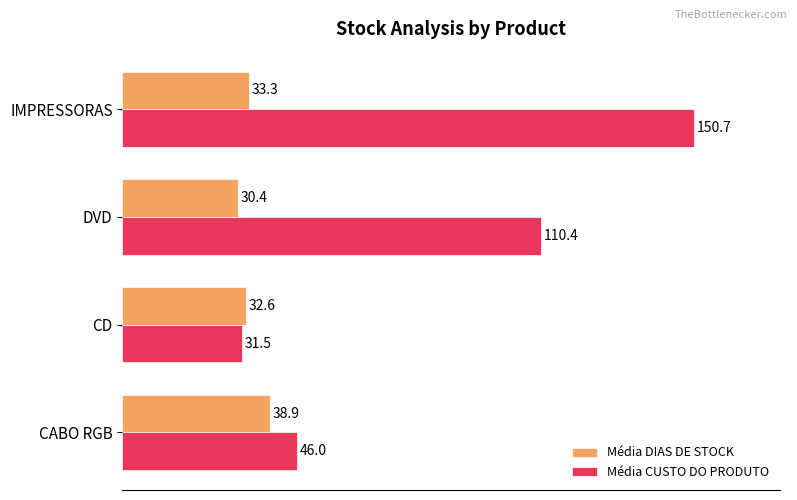

List the series in order of their overall mean, highest first.

Média CUSTO DO PRODUTO, Média DIAS DE STOCK